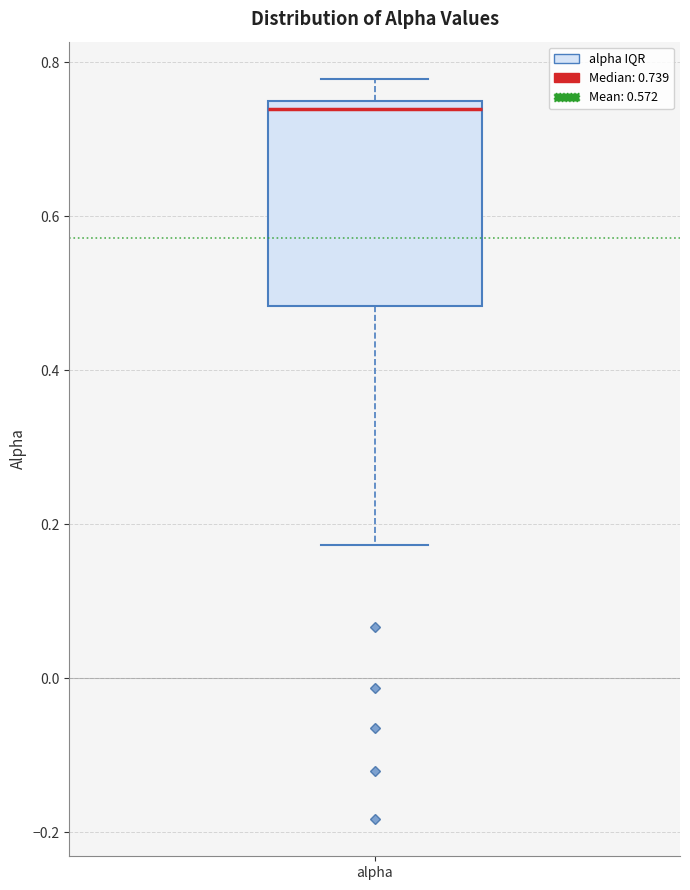

Transcribe this box plot: give where the median line is, the range the box spans, and where the two whiskers end, as read against the y-axis. The values are not printed on the chart, so give them approximately, as read against the axis.

median 0.74 (just below the box's upper edge), box 0.48 to 0.74, whiskers 0.18 to 0.78